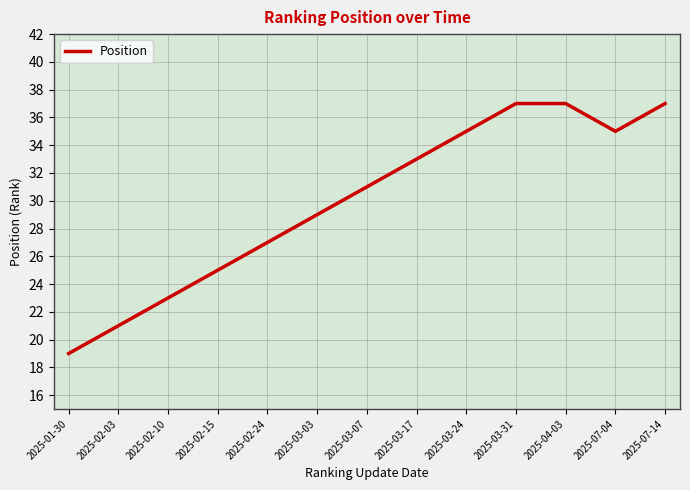

At which category does the data reach its first local valley?

2025-07-04